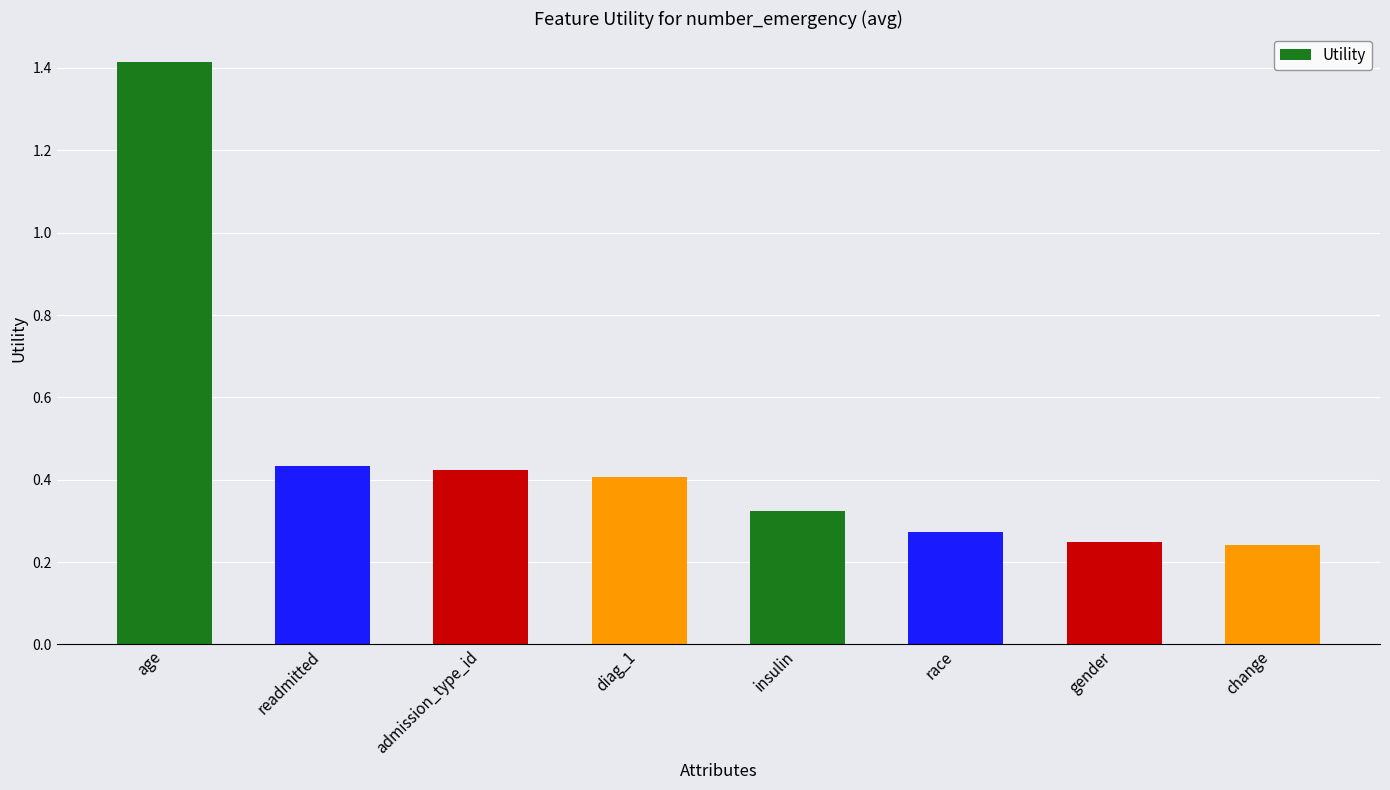

True or false: the data shows 0.4 at change.

False